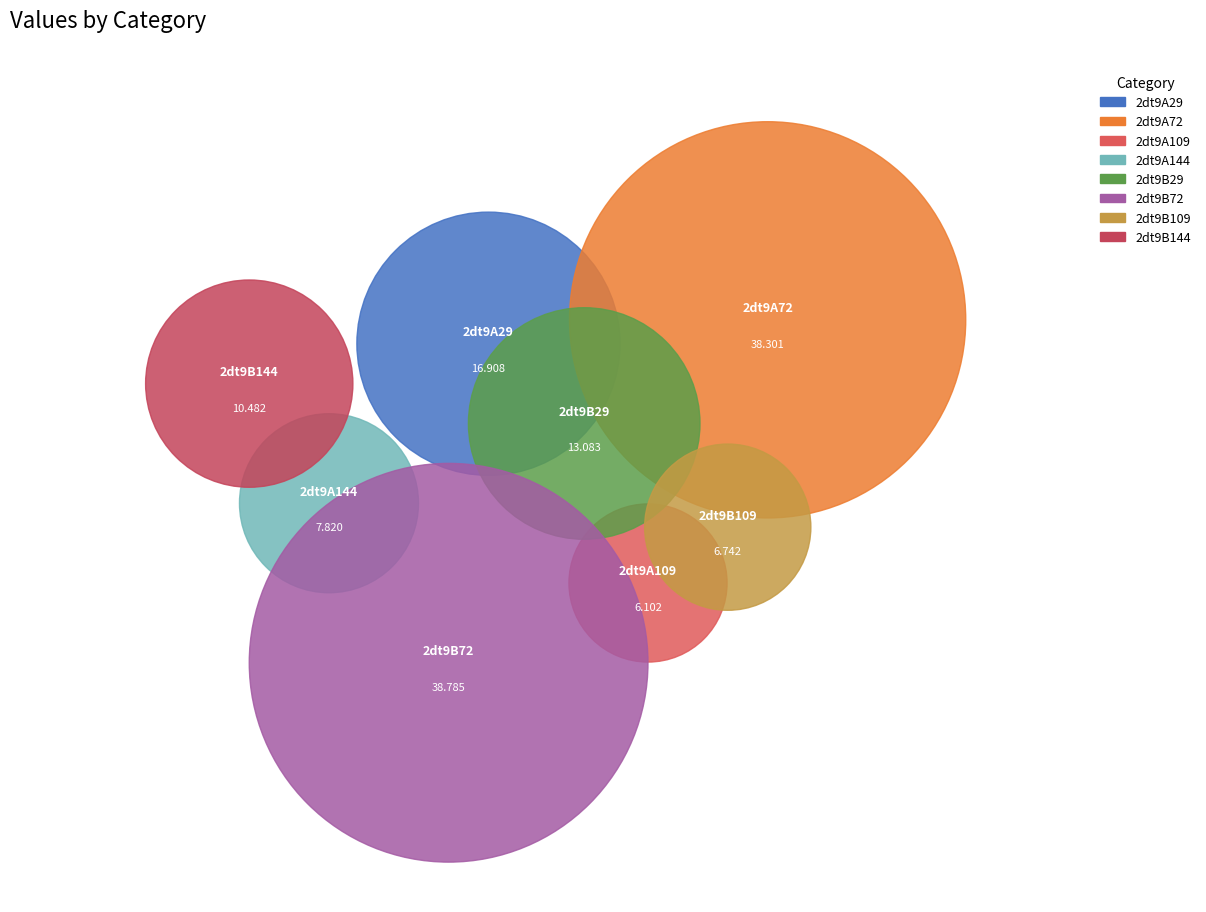

To the nearest percent, what is the difference between the 2dt9A29 and 2dt9B72 slice percentages?

16%